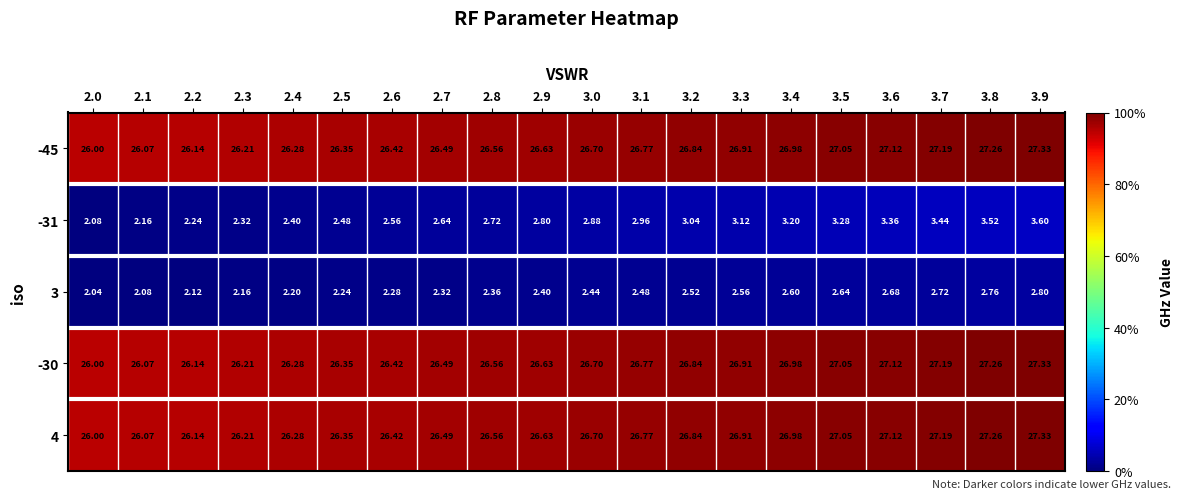

How many series are shown in this chart?

5